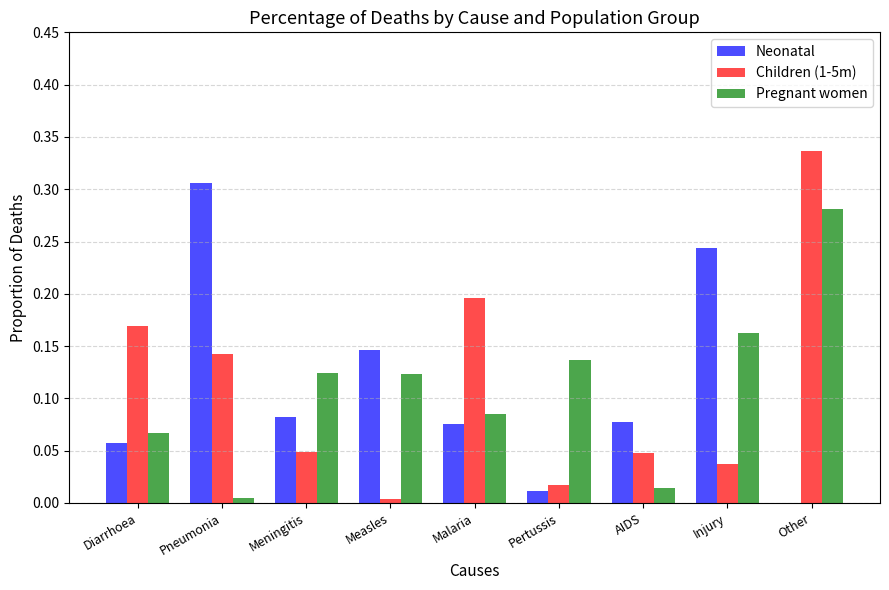

Between Pneumonia and Measles, which series saw the biggest shift?

Neonatal